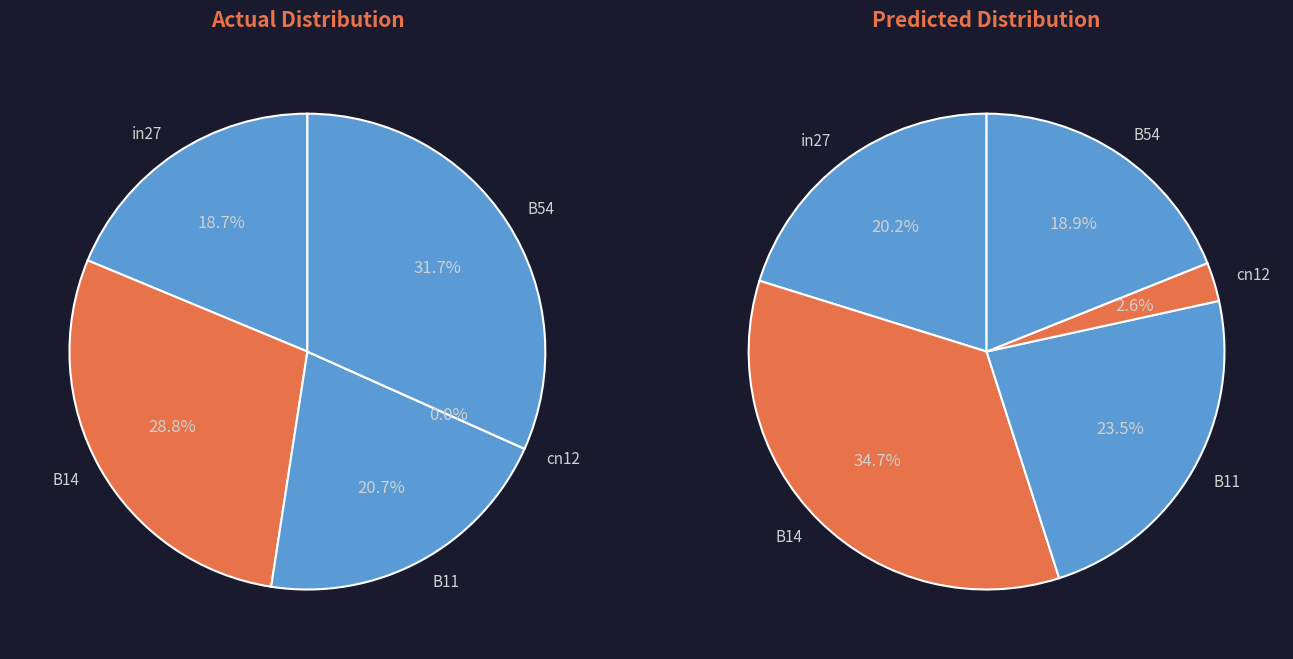

True or false: B11 accounts for 13% of the total.

False